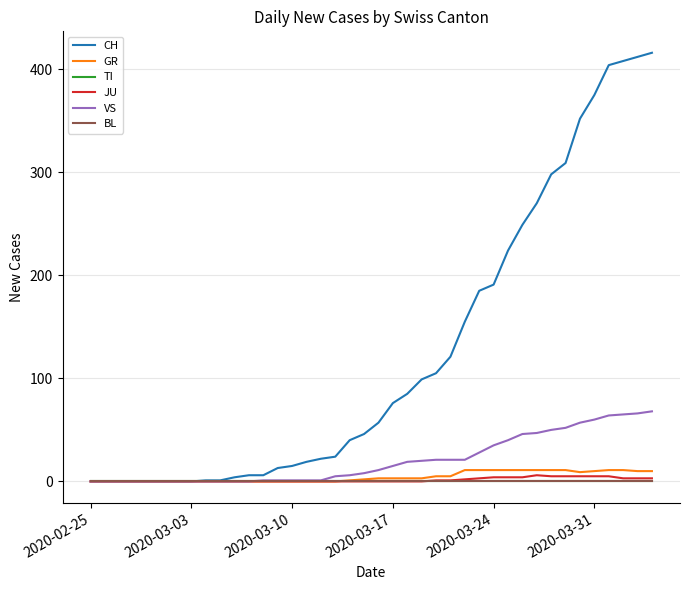

At which category does the chart reach its minimum across all series?

2020-02-25